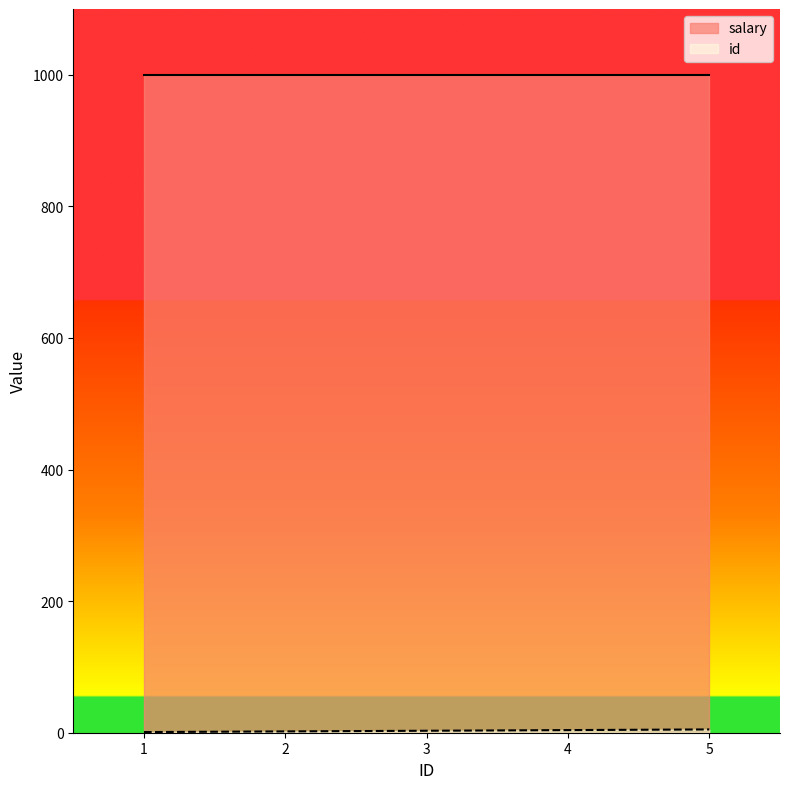

The value of salary at 5 is 1000. True or false?

True